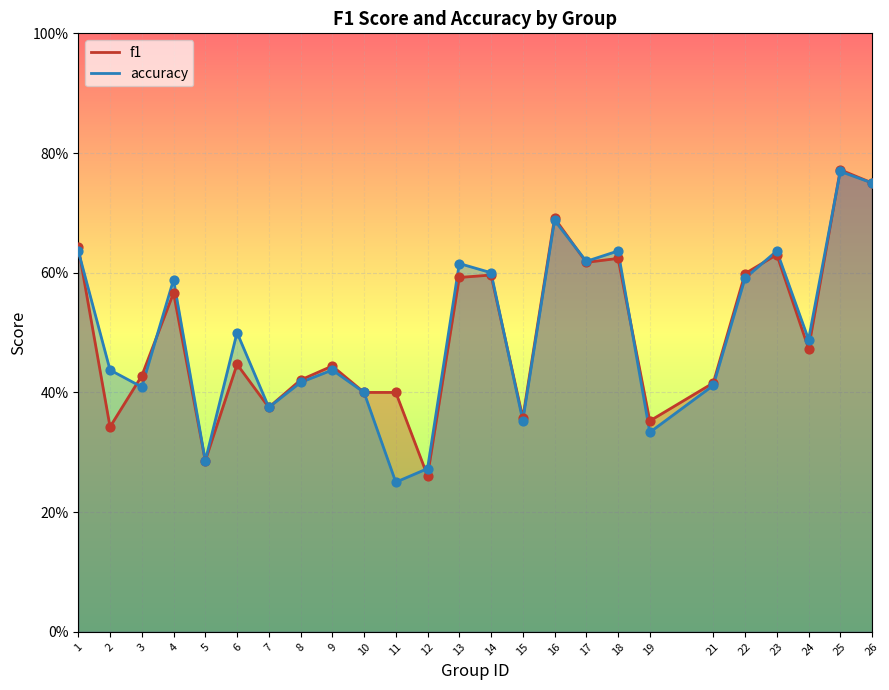

Which series has the largest Y range (max minus min)?

accuracy